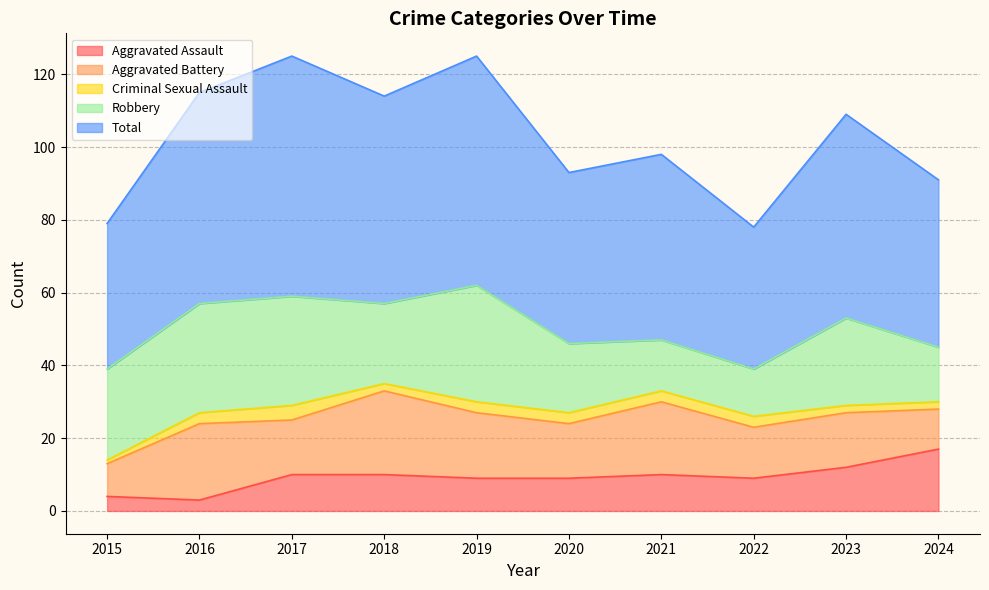

The Aggravated Assault series shows 9 at 2020. True or false?

True